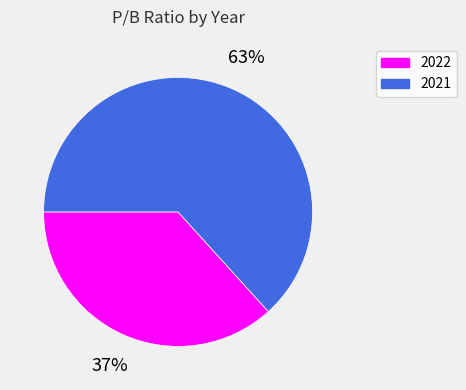

To the nearest percent, what is the combined percentage of 2021 and 2022?

100%